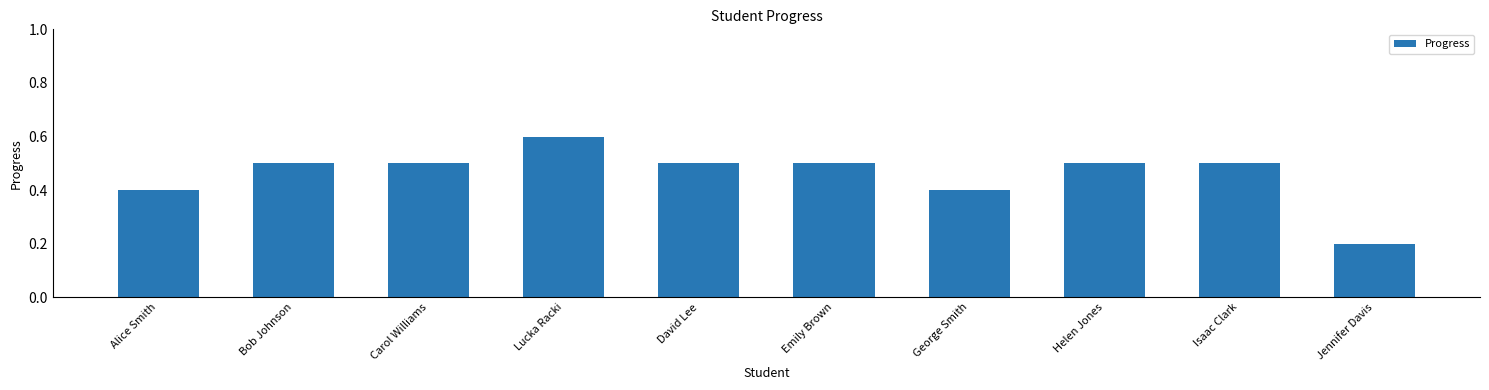

Where is the data nearest to the value 0?

Jennifer Davis